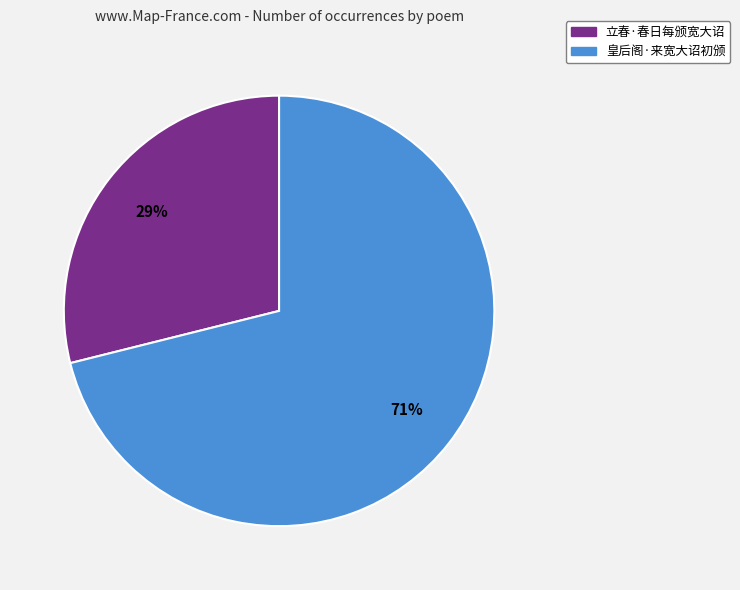

Count the number of slices in the pie.

2